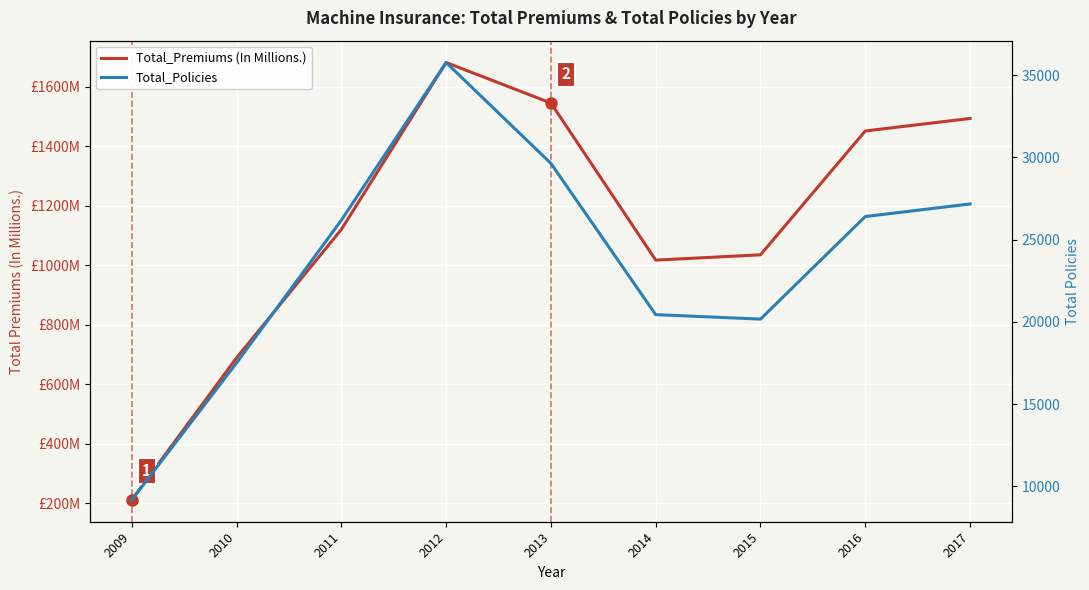

True or false: Total_Premiums (In Millions.) and Total_Policies cross at least once.

False